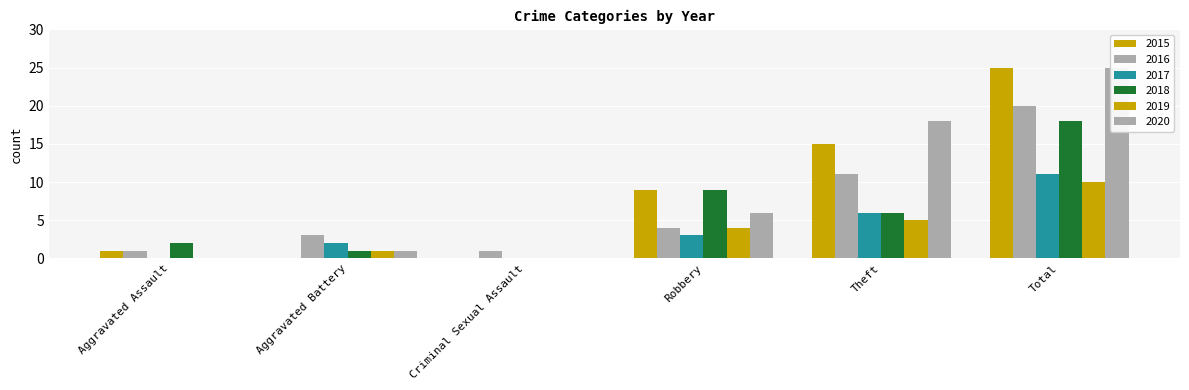

What is the label of the 3rd bar from the right?

Robbery